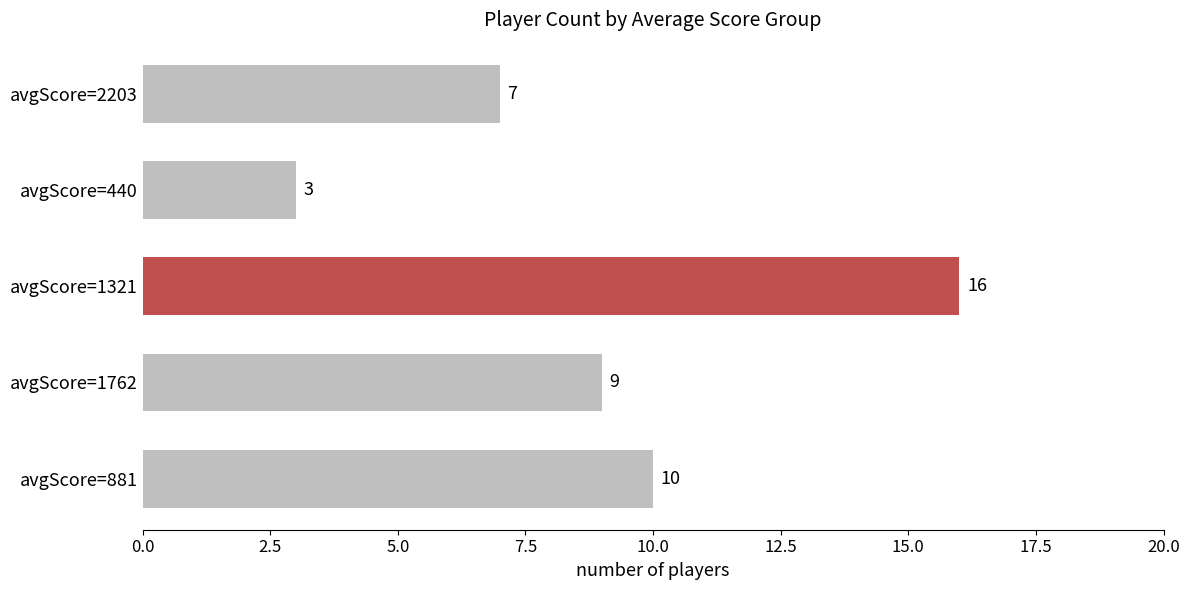

What is the average value?

9